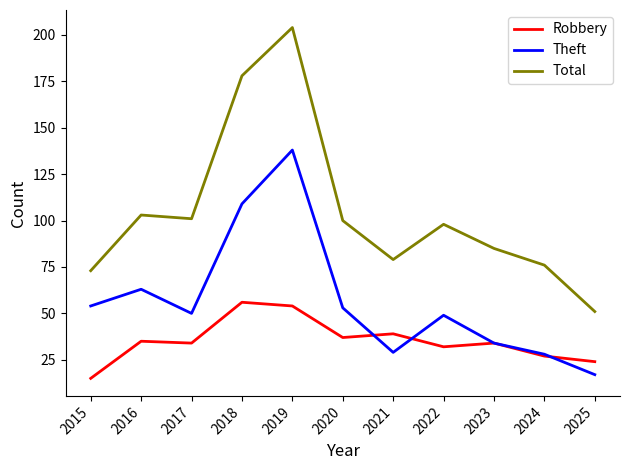

What is the average value of the Theft series?

57